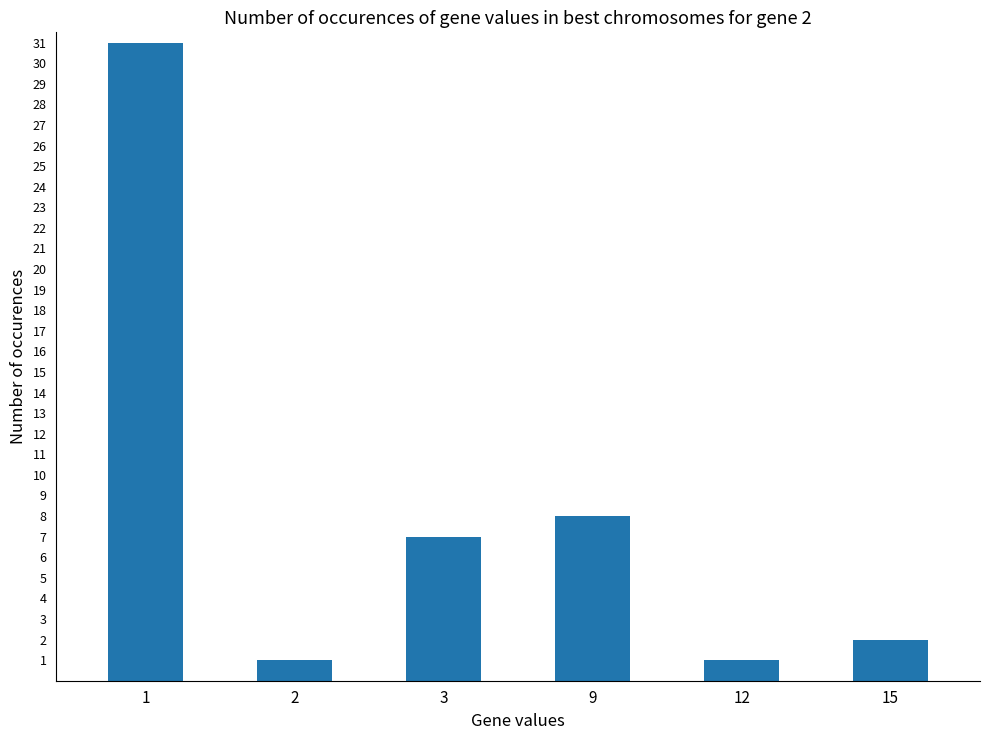

Which category has the highest value across all series?

1